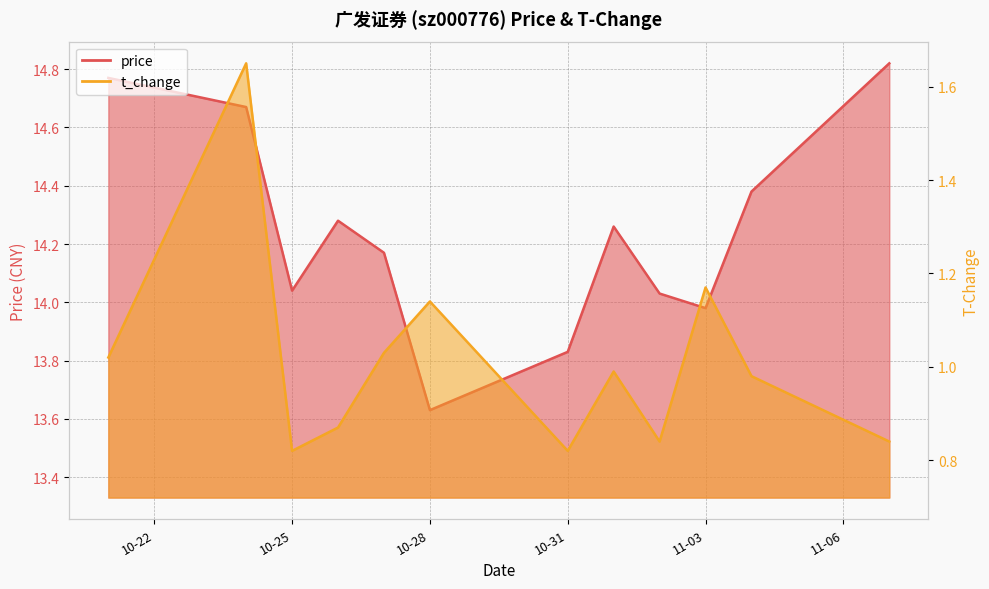

How many data points in price are above 14?

9